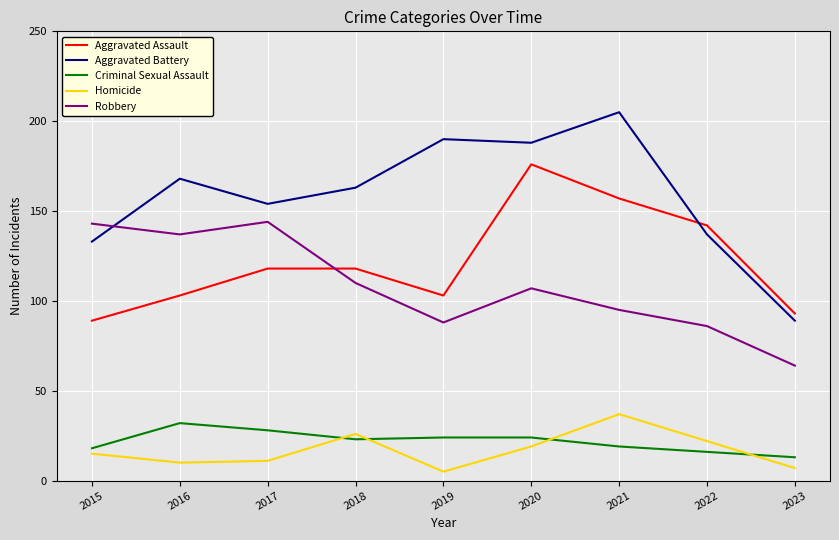

Where is the first local maximum for Robbery?

2017